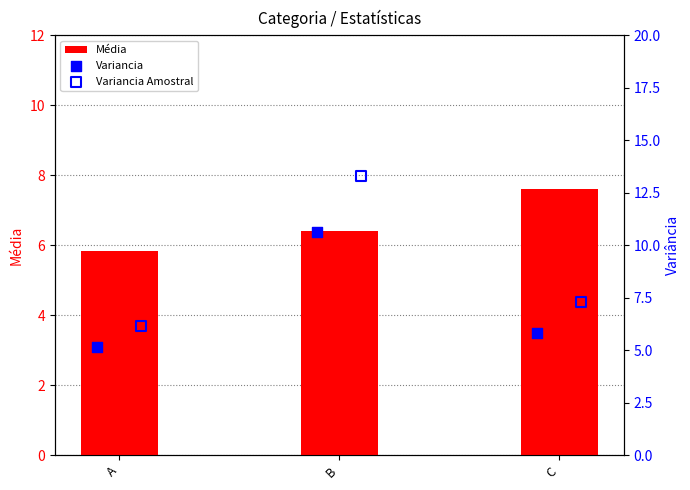

Where does the Média series first go above 6?

B